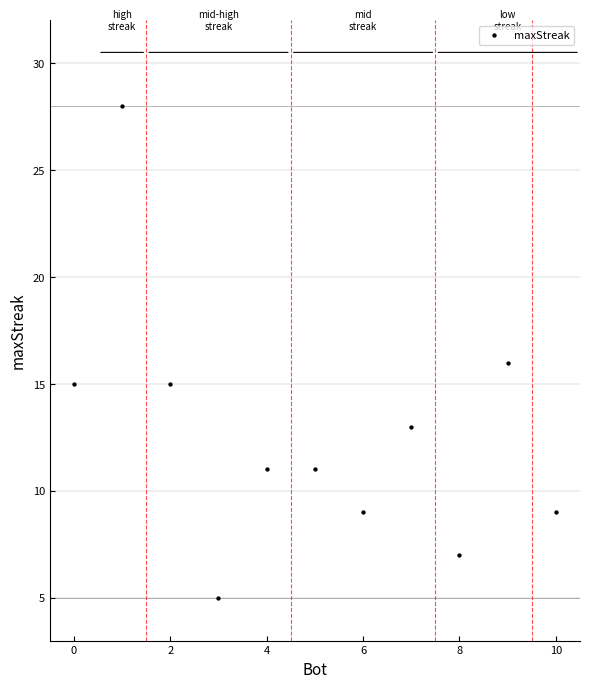

What is the average Y value?

13